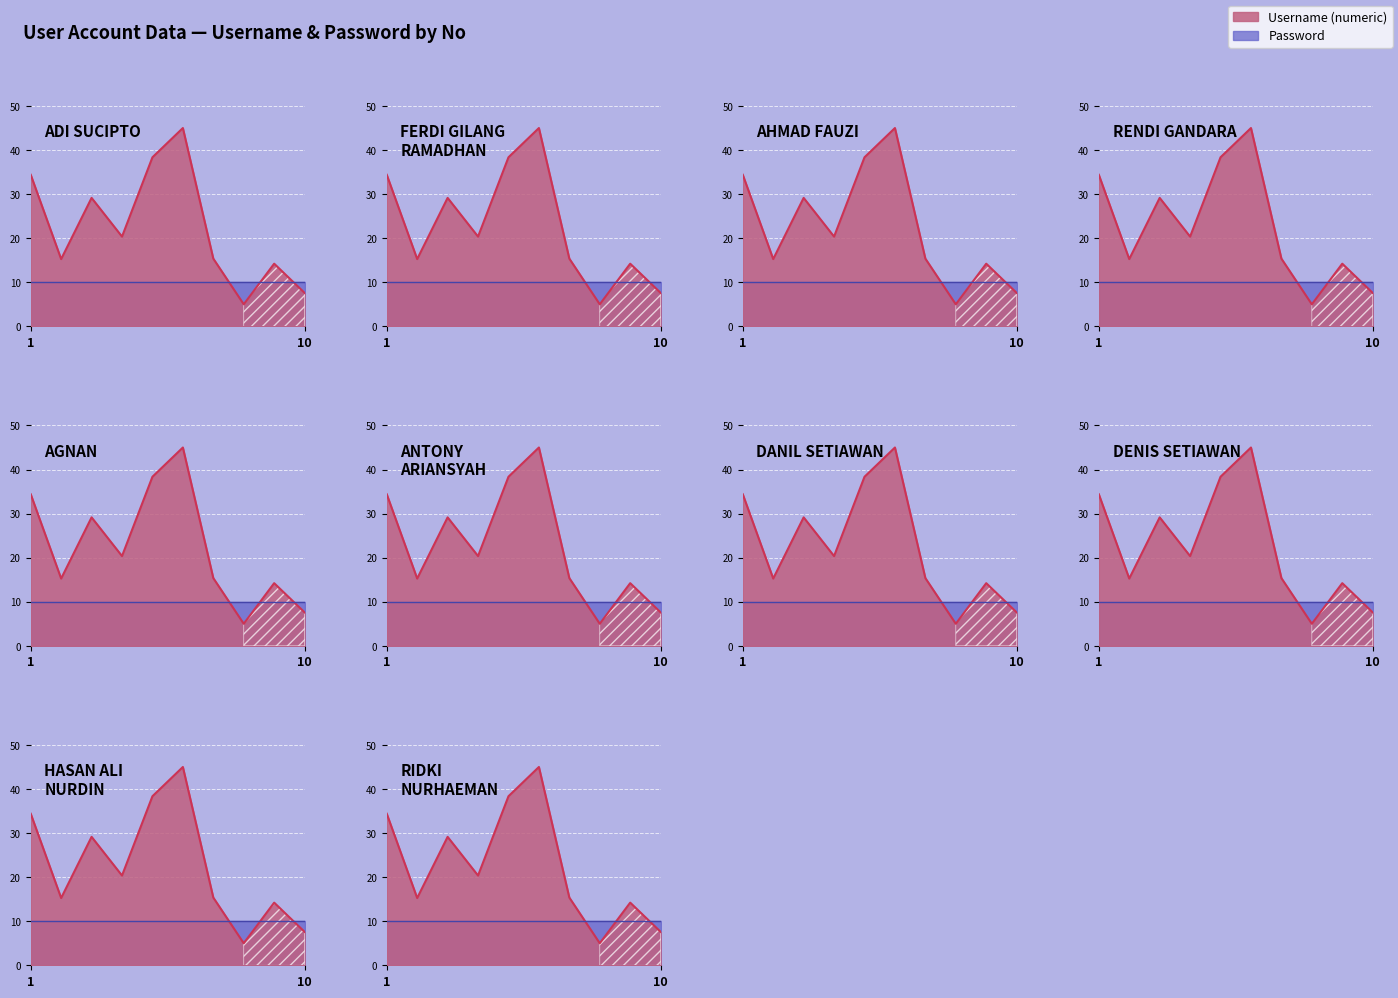

At which category does the data reach its first local peak?

3